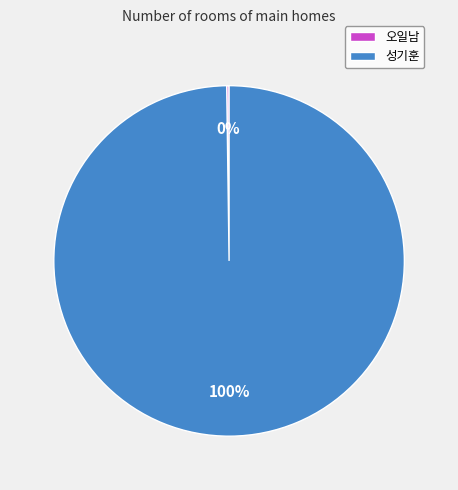

What is the largest slice in the pie chart?

성기훈